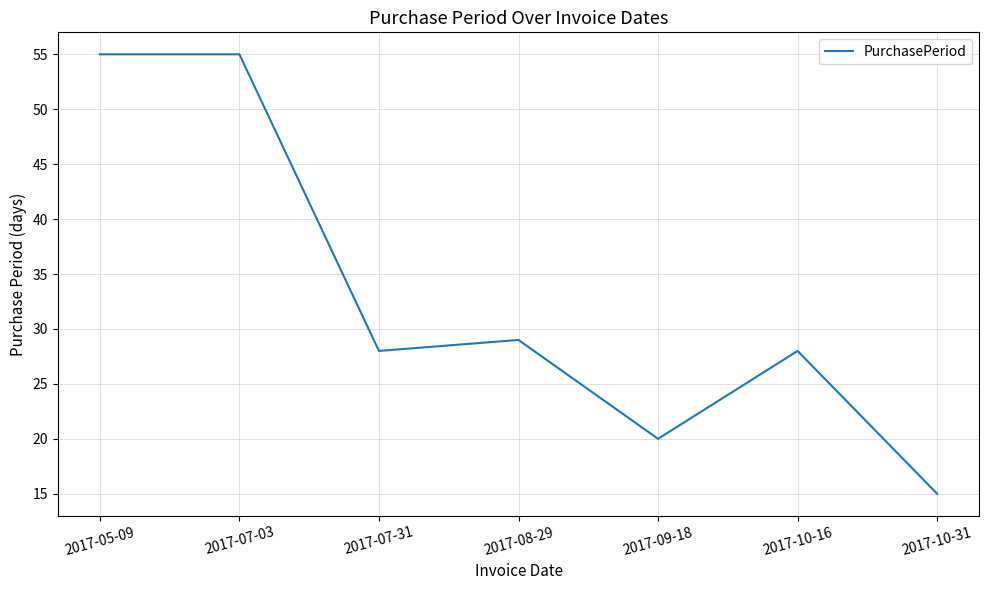

What is the change in value from 2017-07-31 to 2017-08-29?

+1